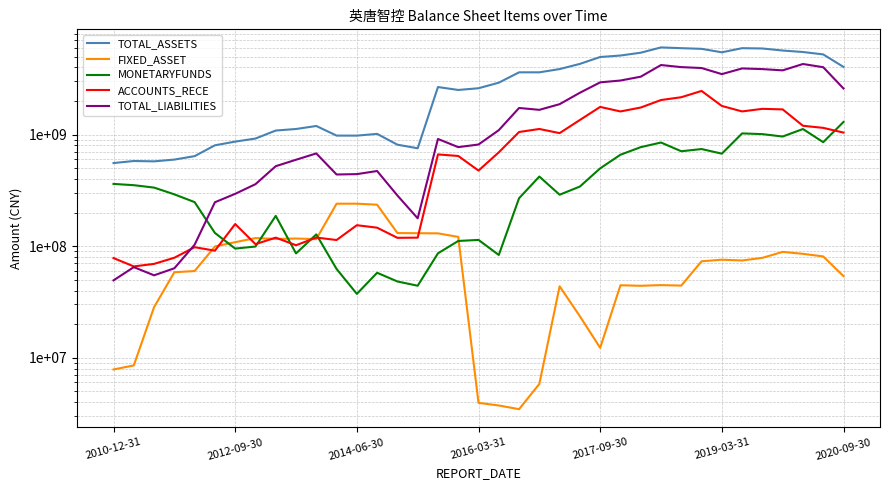

Where does the ACCOUNTS_RECE series first go above 664111569?

16